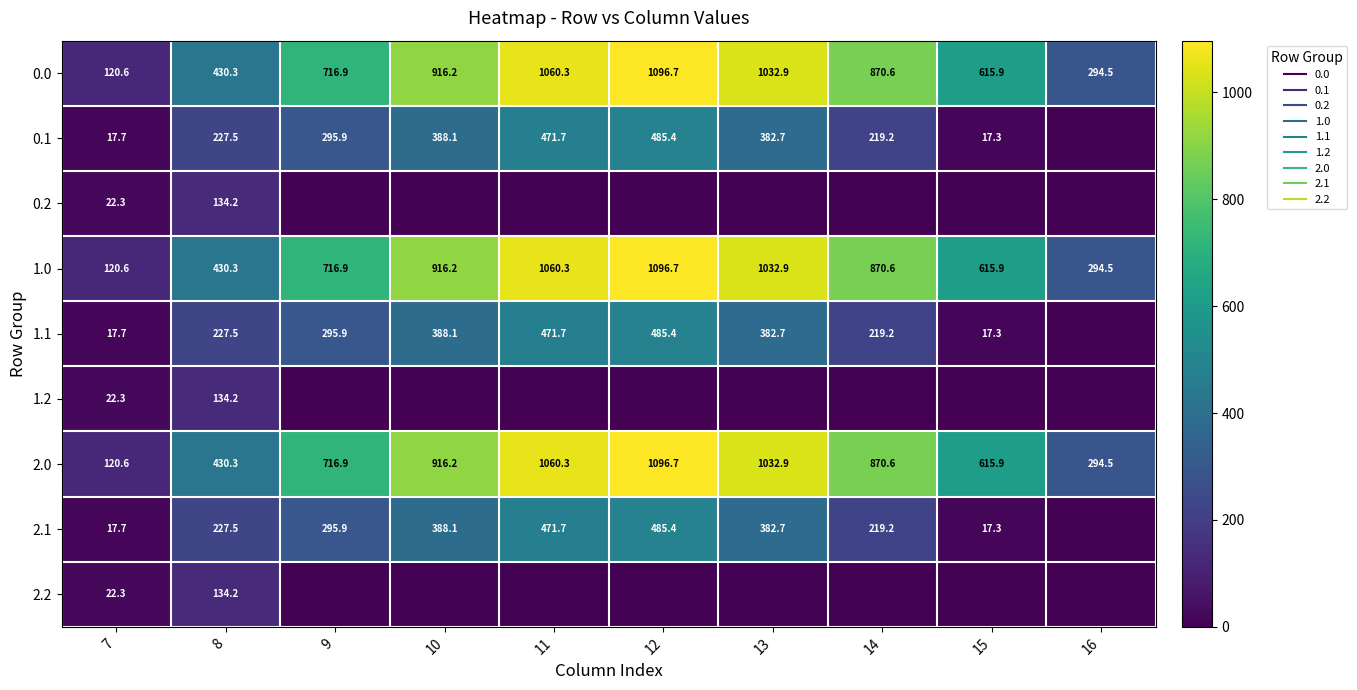

True or false: 0.0 has a value of 294.5 at 16.

True